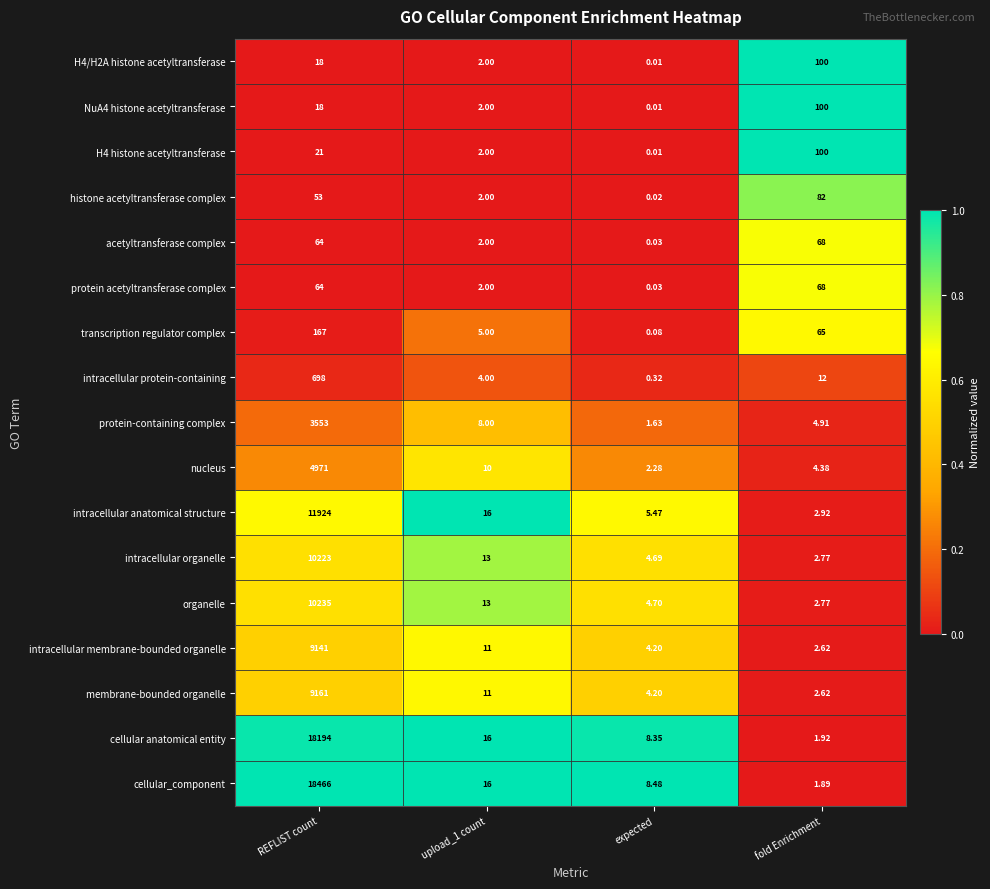

Which series has the largest range (max minus min)?

cellular_component